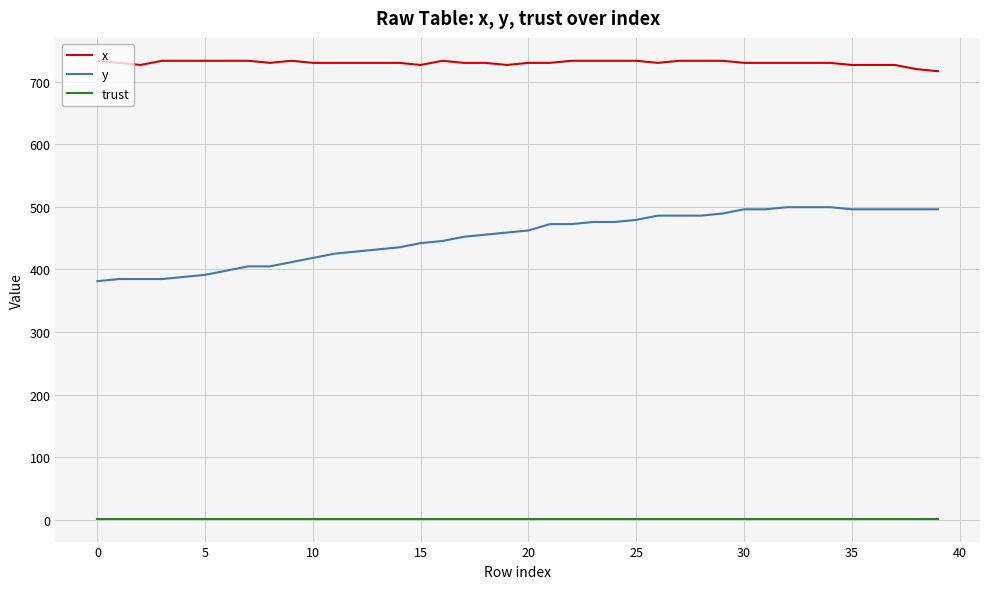

How many lines are shown in the chart?

3